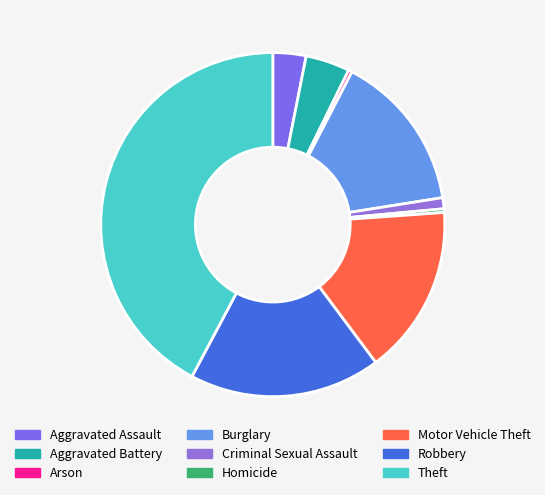

Count the number of slices in the pie.

9